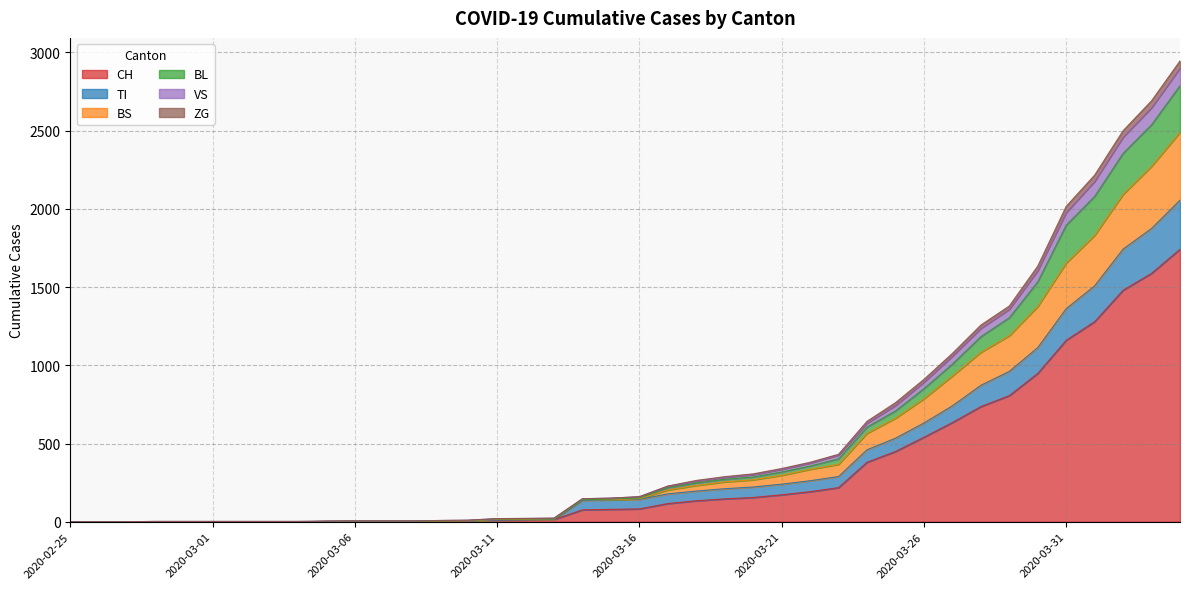

What are all the series names shown in the legend?

CH, TI, BS, BL, VS, ZG